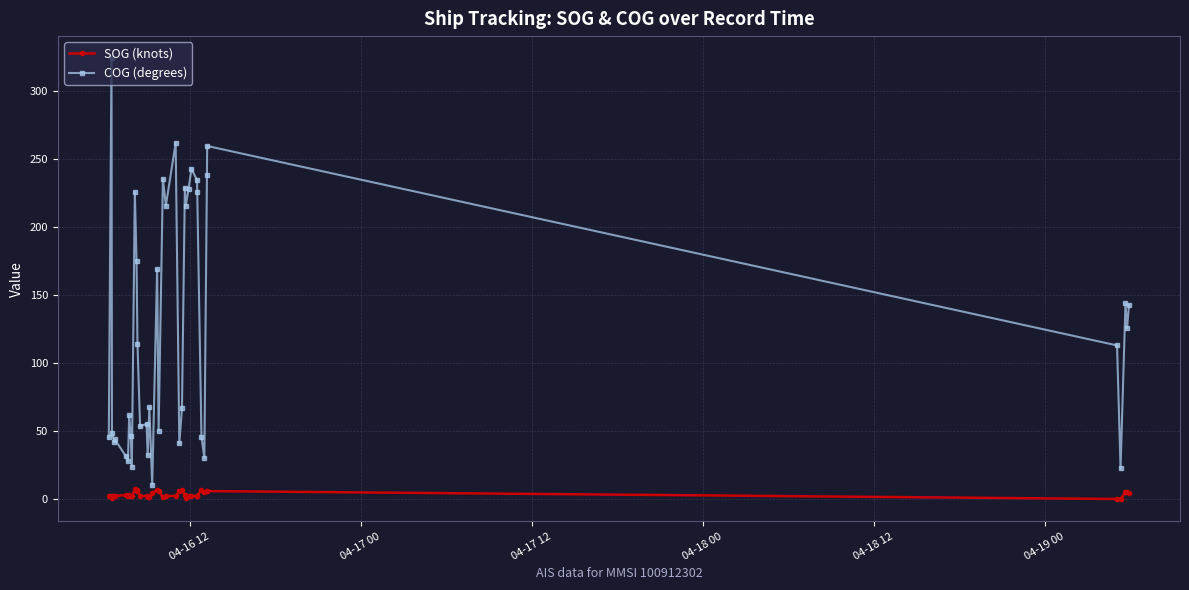

At how many categories does at least one series exceed 78?

20